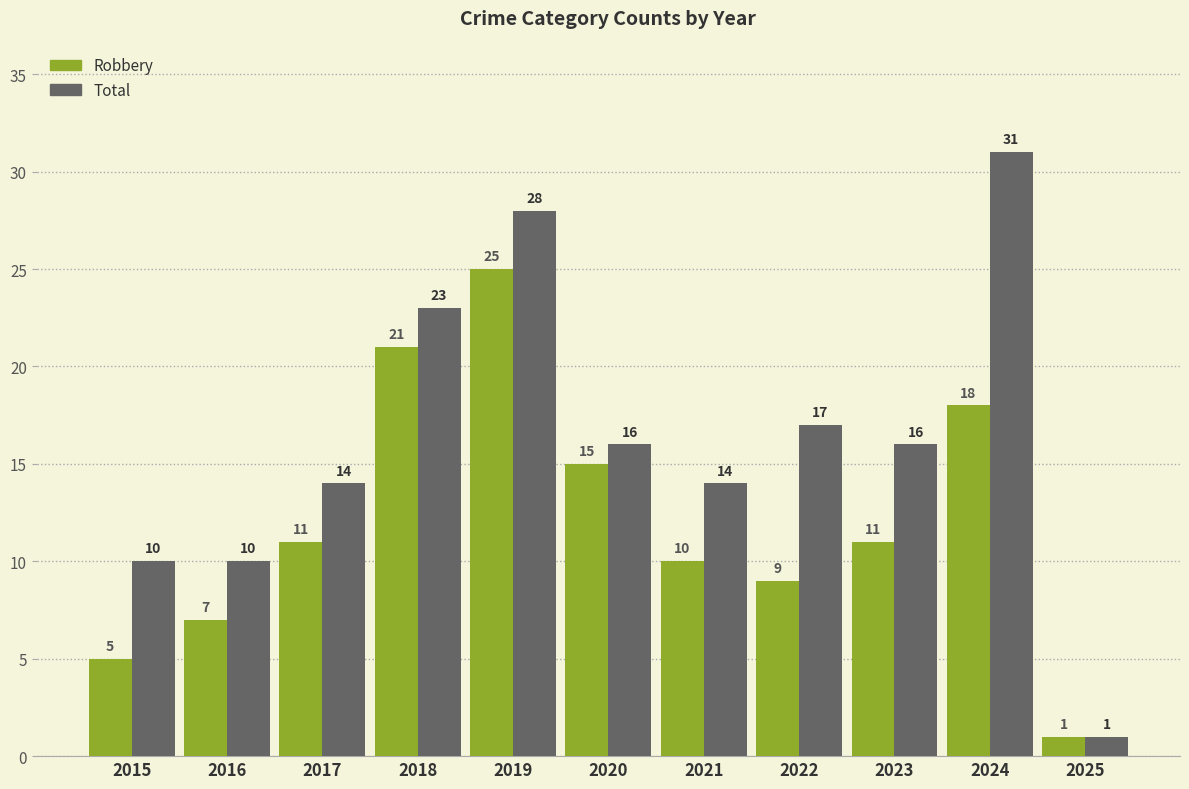

What is the difference between the Total values at 2023 and 2021?

2